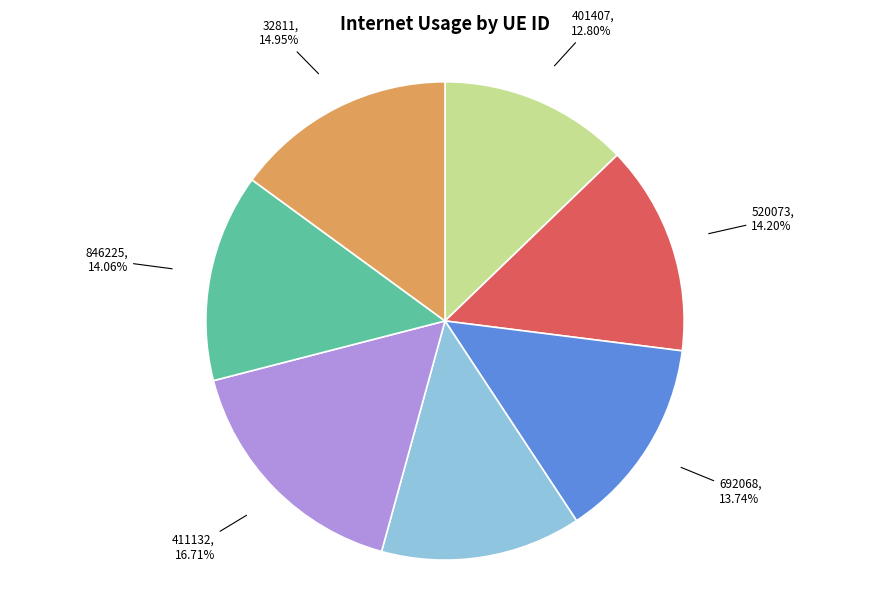

Count the number of slices in the pie.

7